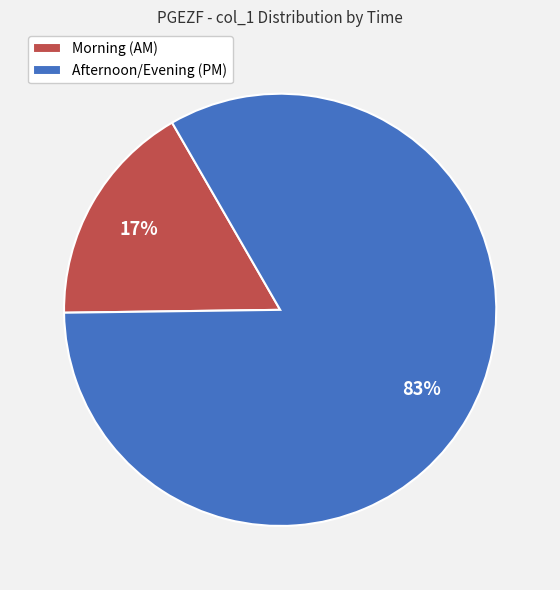

Combined, do Afternoon/Evening (PM) and Morning (AM) account for over 50%?

Yes